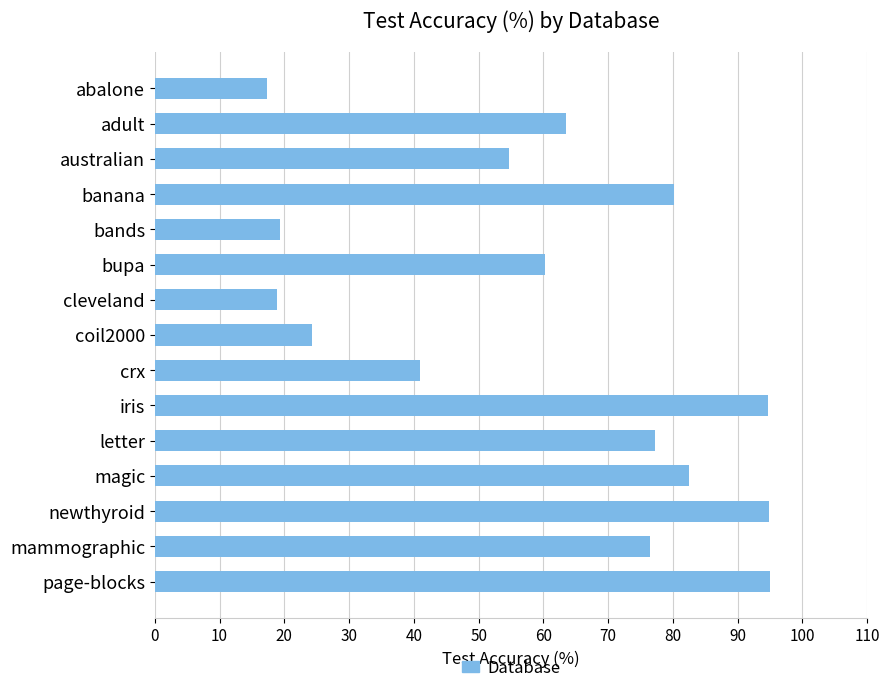

What is the ratio of the value at banana to the value at cleveland?

4.3